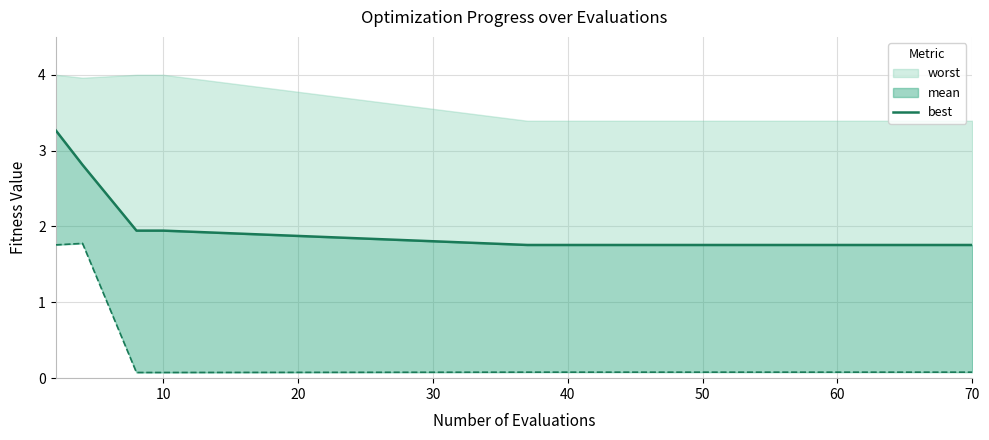

True or false: the data has more than 2 interior local peaks.

False